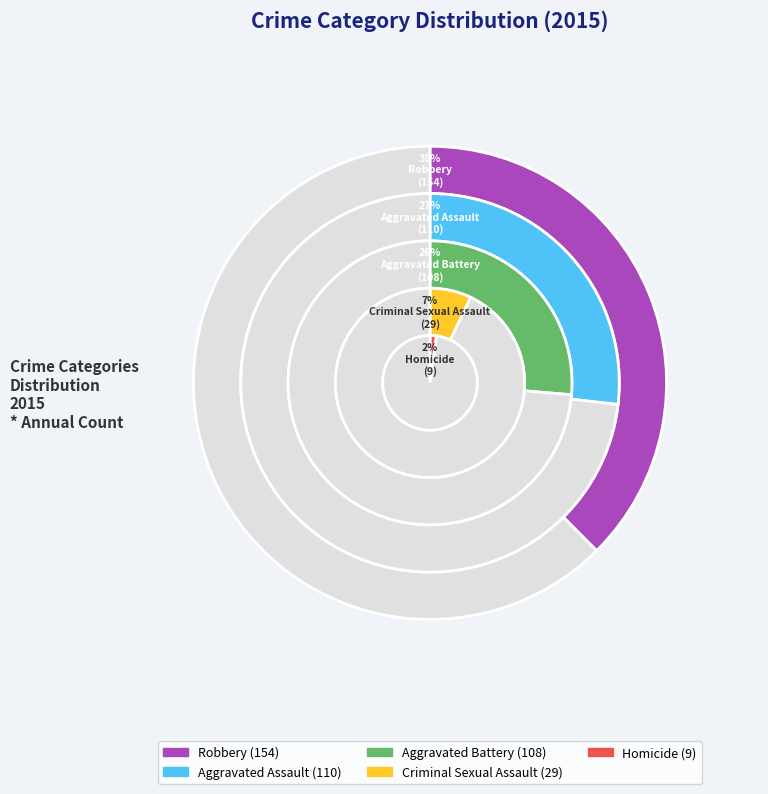

The Aggravated Assault slice represents 15% of the pie. True or false?

False